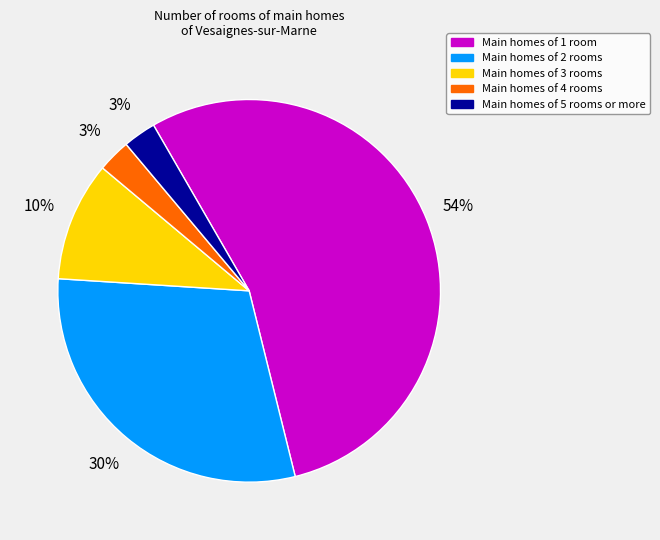

Count the number of slices in the pie.

5